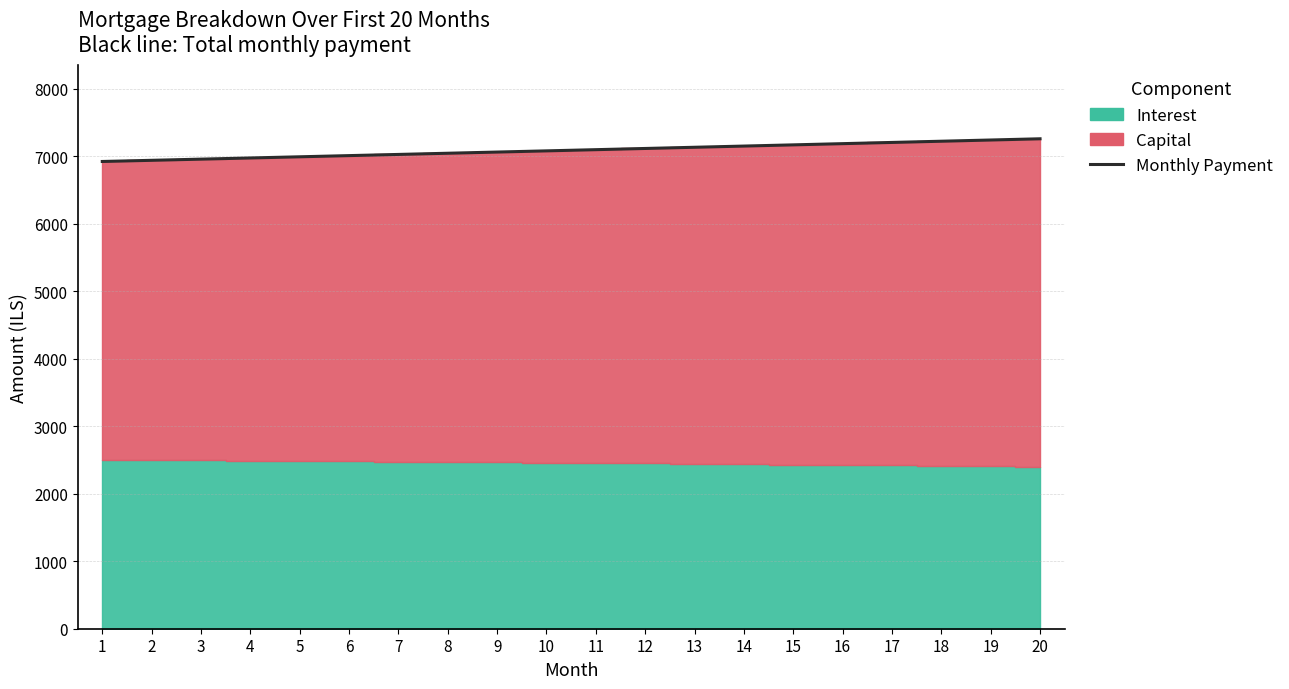

Rank the categories by value from lowest to highest.

1, 2, 3, 4, 5, 6, 7, 8, 9, 10, 11, 12, 13, 14, 15, 16, 17, 18, 19, 20